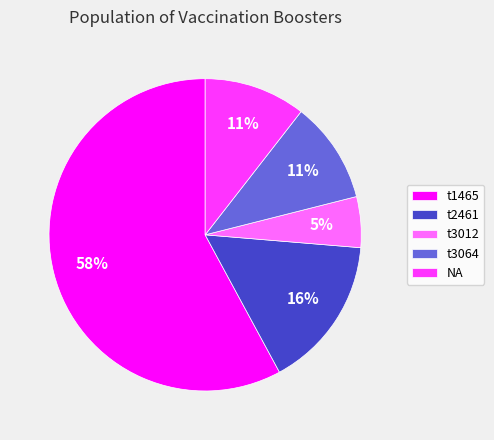

Count the number of slices in the pie.

5